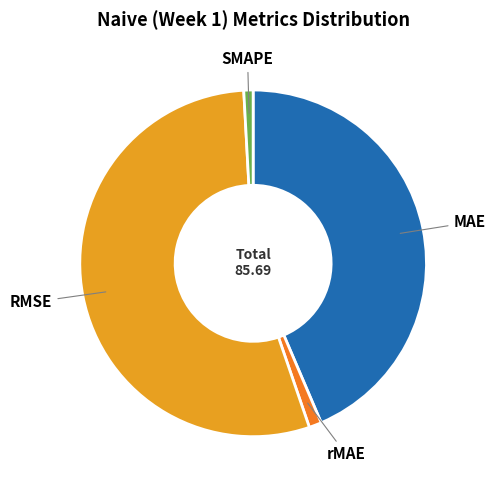

Is there any slice that represents more than half of the pie?

Yes